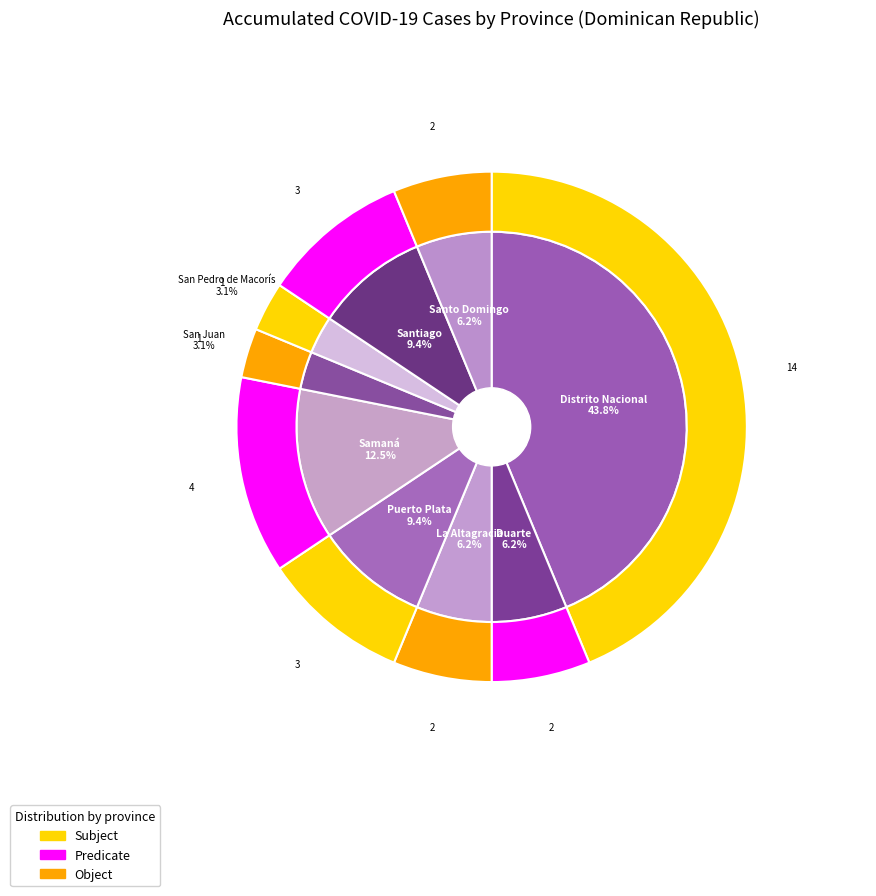

Do Samaná and La Altagracia together represent more than half of the pie?

No